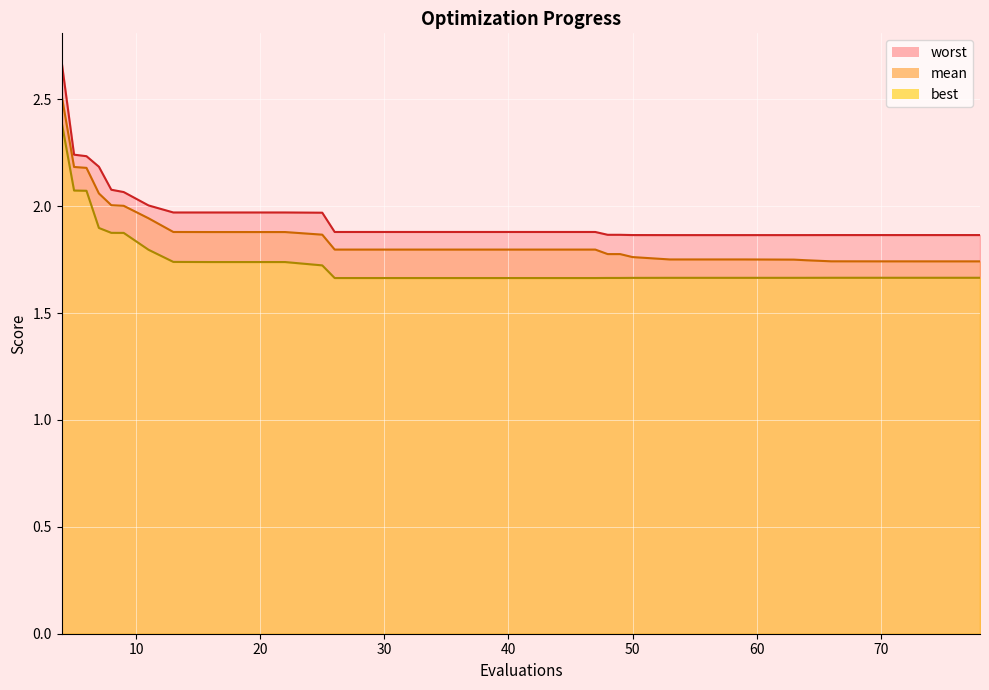

Where is the first local minimum for best?

47